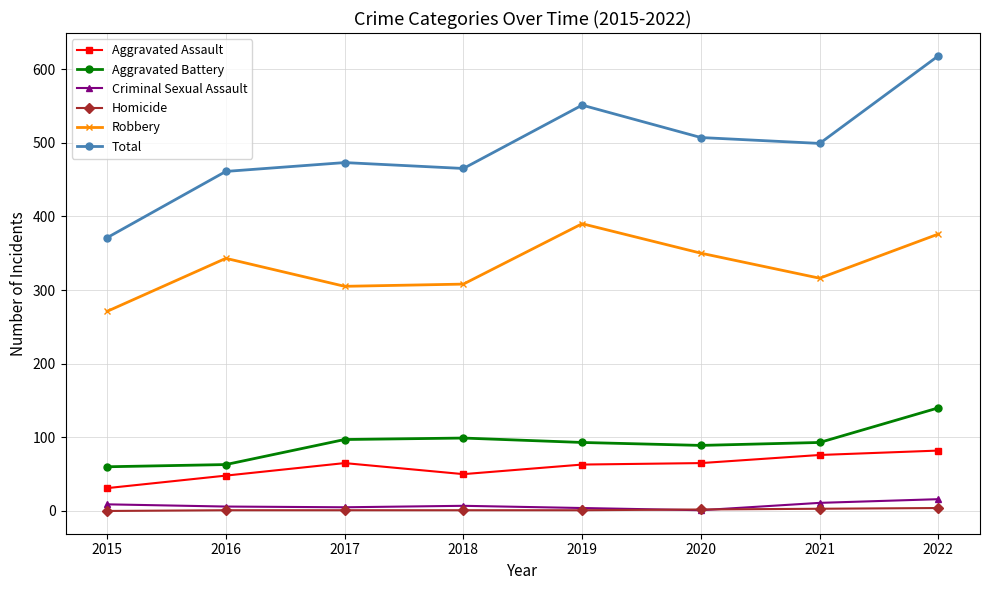

True or false: Homicide and Aggravated Battery intersect in this chart.

False